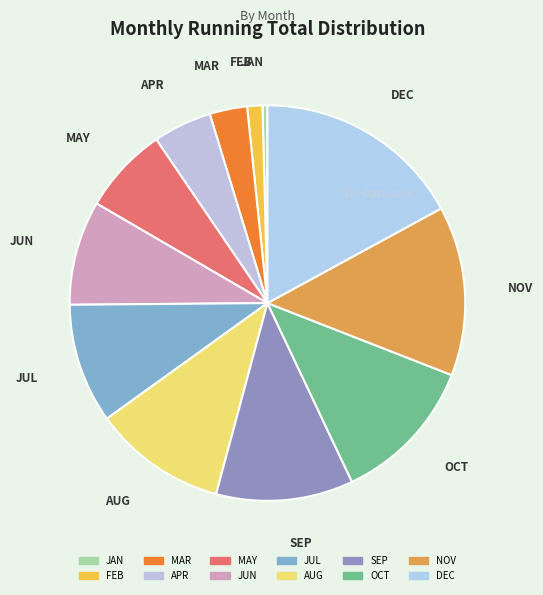

Is it true that SEP is 11% of the pie?

True